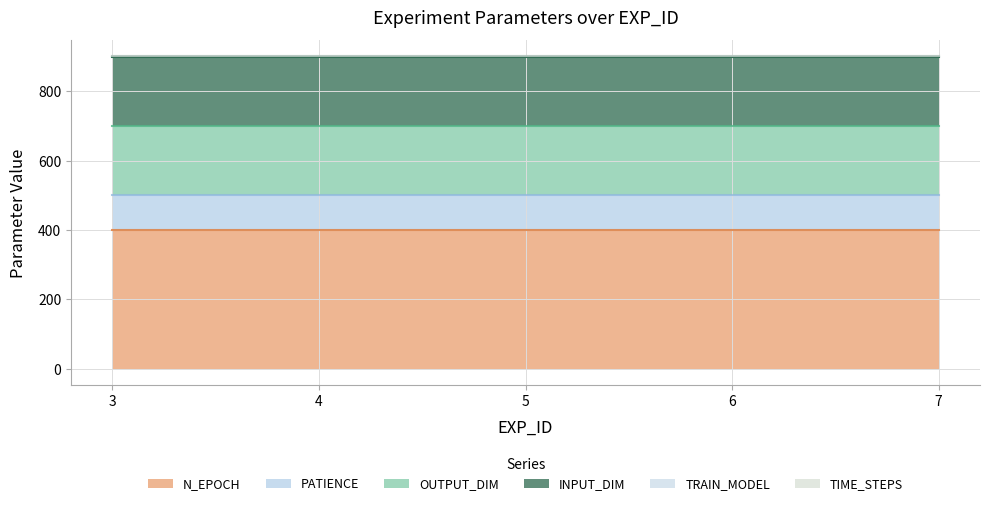

Rank the series at 5 from lowest to highest value.

TRAIN_MODEL, TIME_STEPS, PATIENCE, OUTPUT_DIM, INPUT_DIM, N_EPOCH